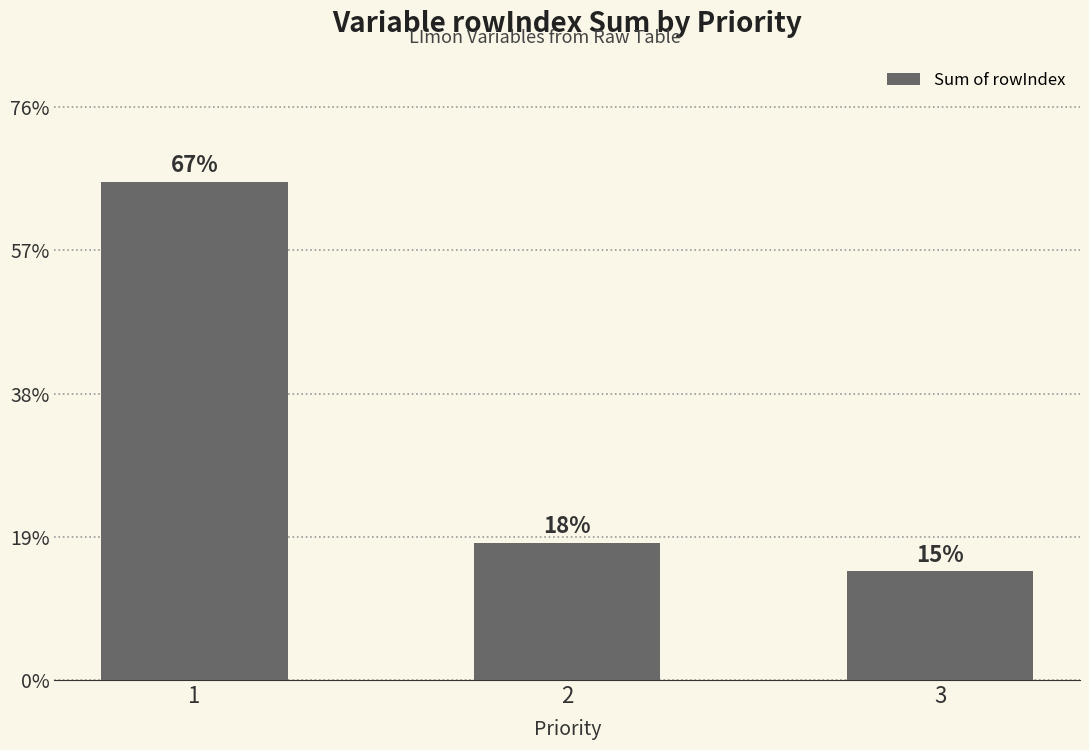

Reading right to left, transcribe all the data shown in this chart.

3=38	2=48	1=174